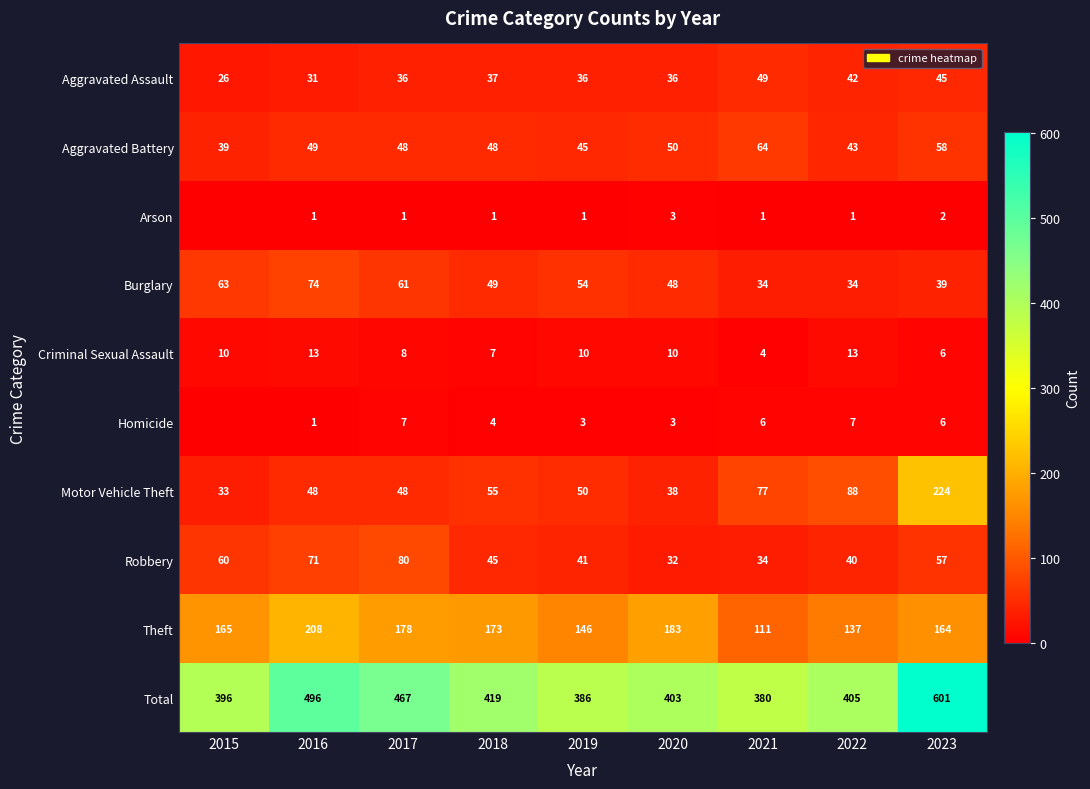

What is the difference between the second highest and minimum values in the Theft series?

72